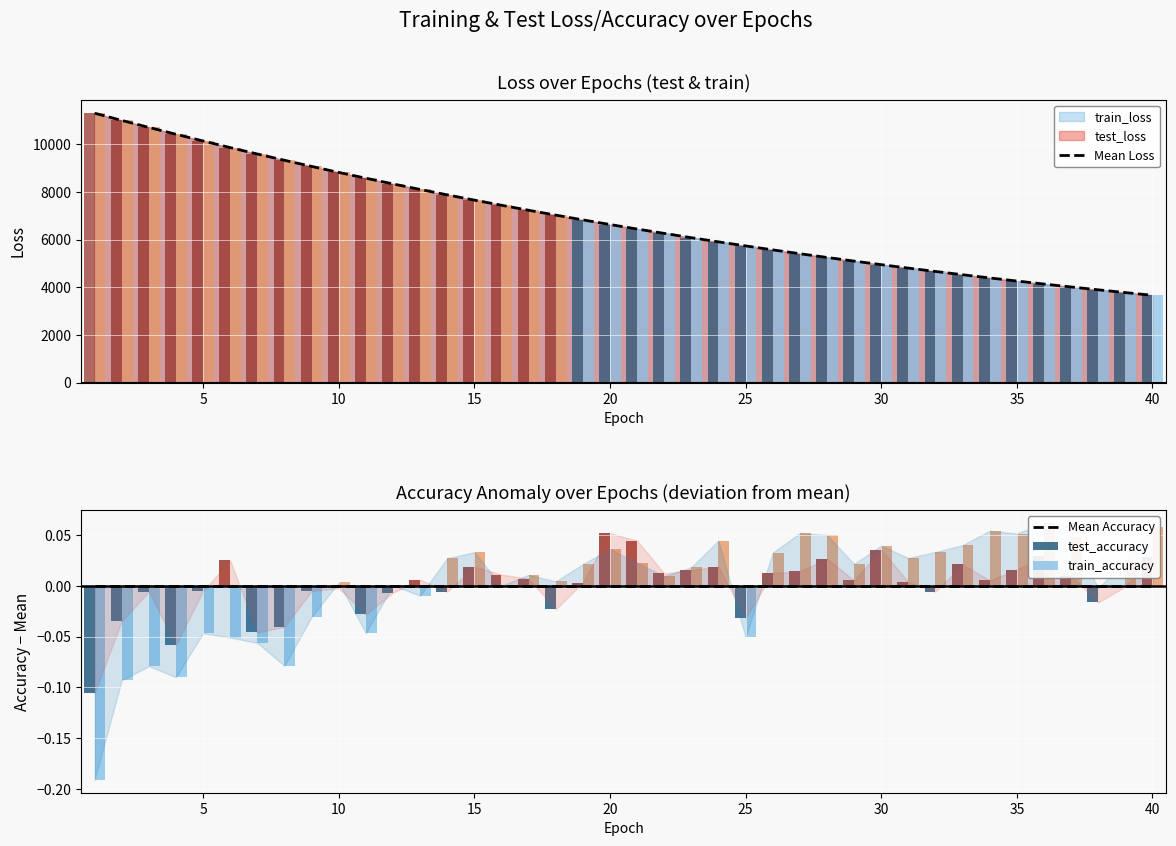

What is the maximum value for Mean Loss?

11304.6